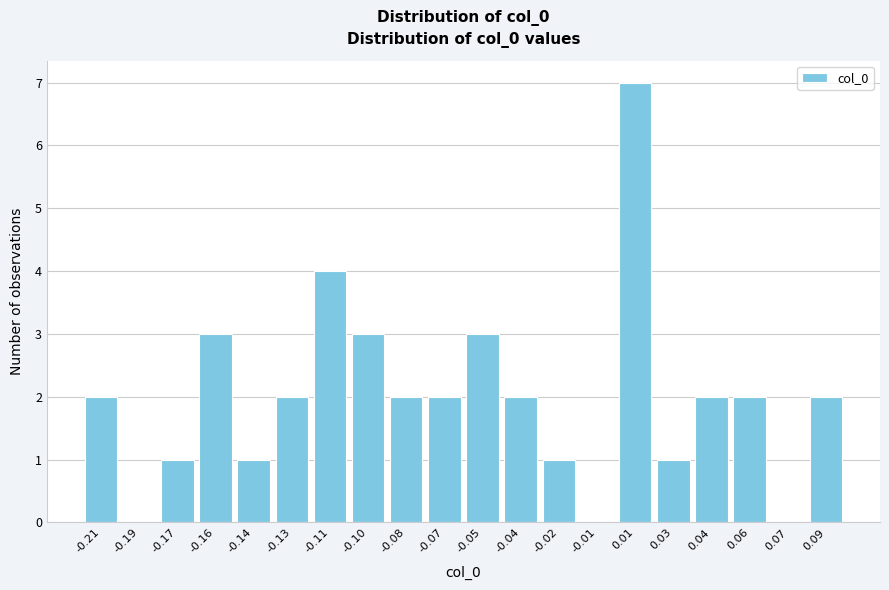

Reading left to right, extract all data points from this chart.

-0.21=2	-0.19=0	-0.17=1	-0.16=3	-0.14=1	-0.13=2	-0.11=4	-0.10=3	-0.08=2	-0.07=2	-0.05=3	-0.04=2	-0.02=1	-0.01=0	0.01=7	0.03=1	0.04=2	0.06=2	0.07=0	0.09=2